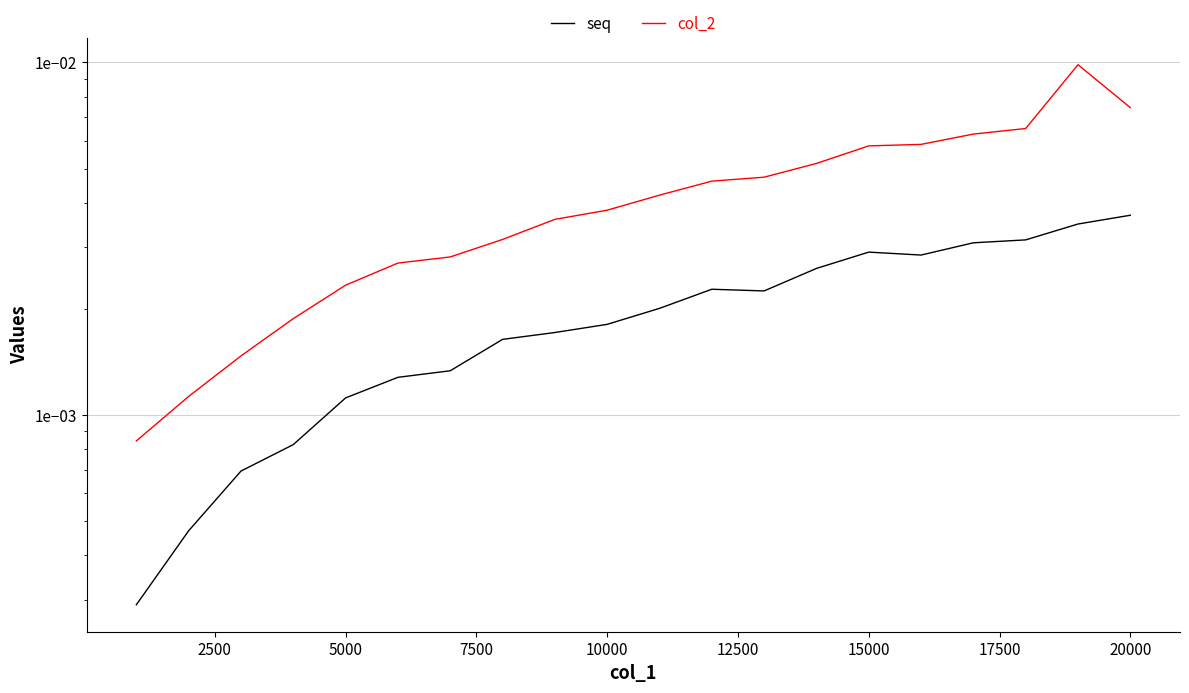

Which series changed the most between 5000 and 12500?

col_2